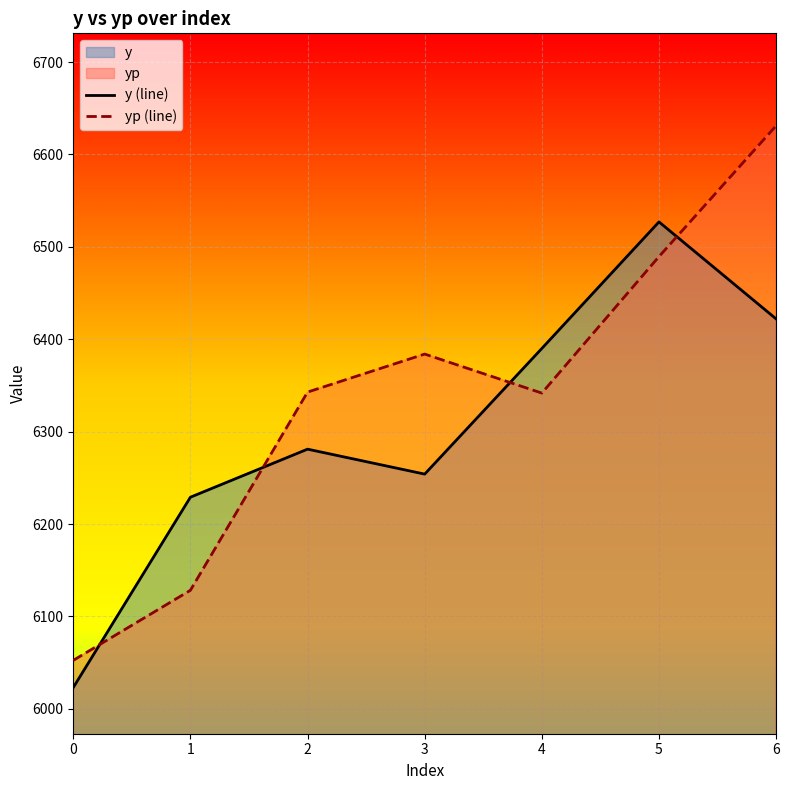

In yp (line), how many points are lower than both neighbors (excluding endpoints)?

1